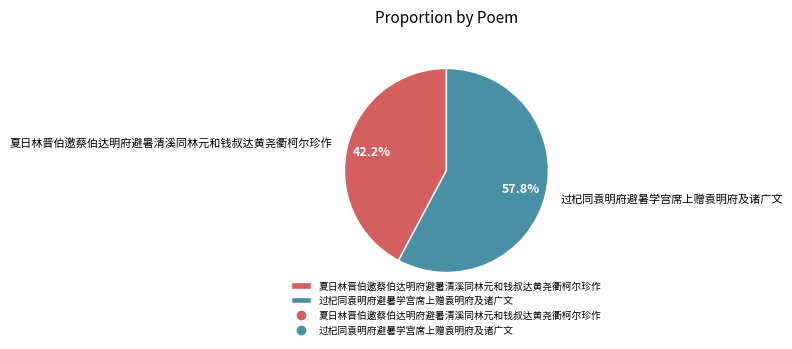

To the nearest percent, what percentage of the pie is 过杞同袁明府避暑学宫席上赠袁明府及诸广文?

58%